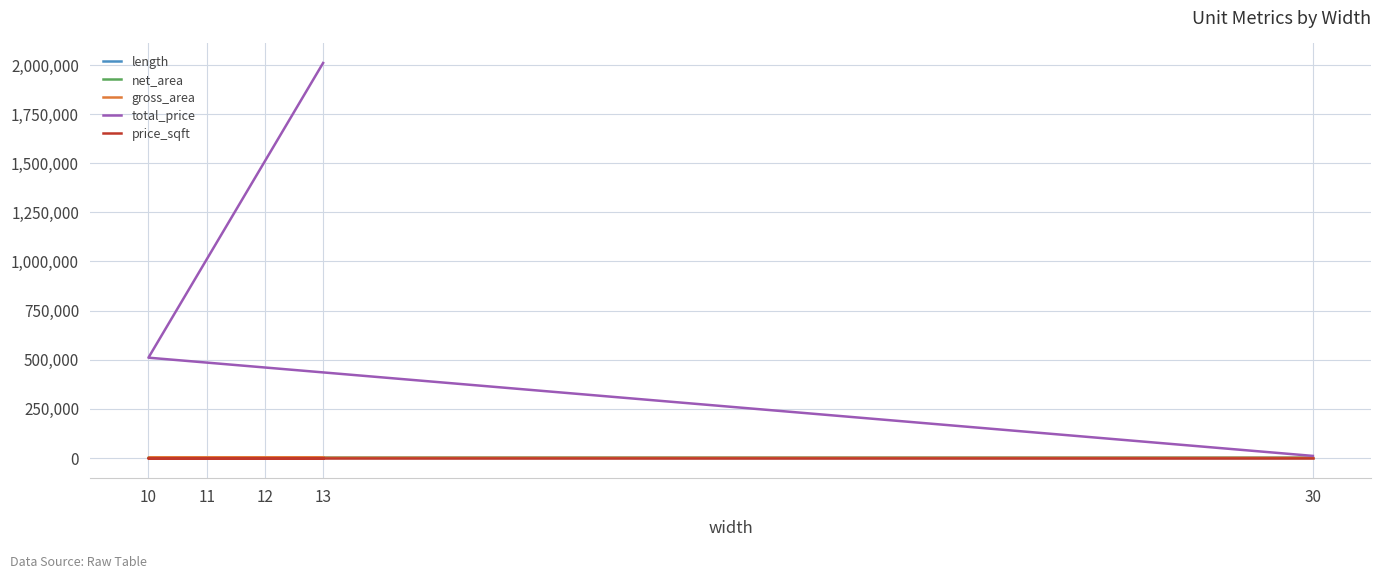

How many lines are shown in the chart?

5